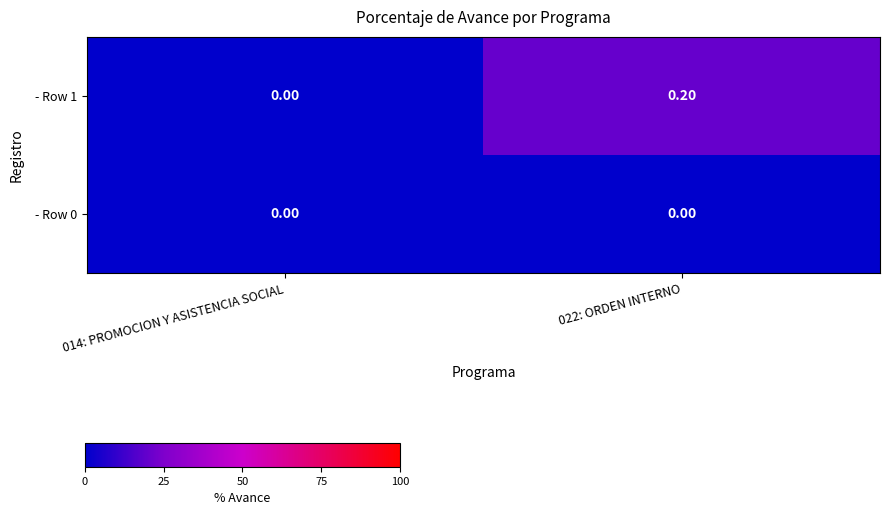

Which series has the largest total across all categories?

- Row 1